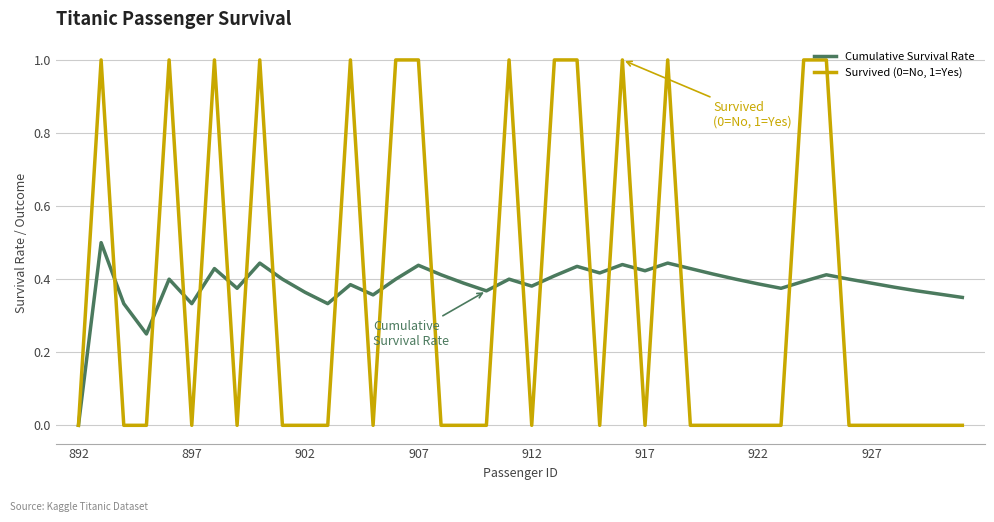

List the series in order of their peak value, highest first.

Survived (0=No, 1=Yes), Cumulative Survival Rate